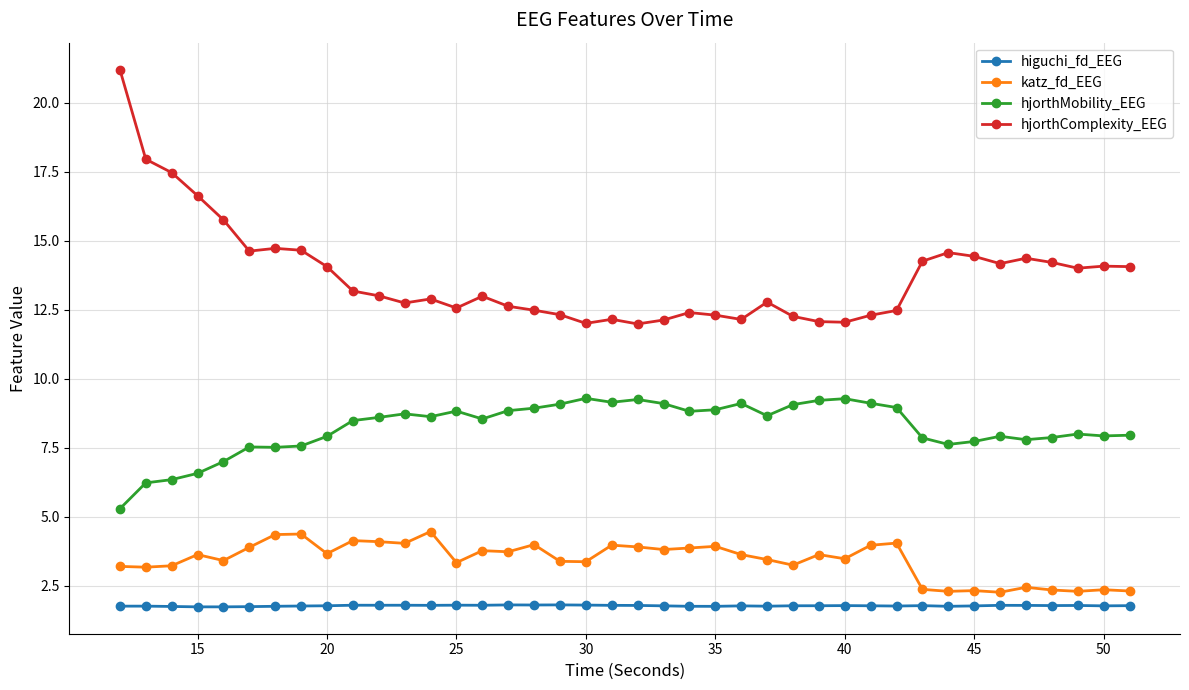

What is the greatest value displayed?

21.2